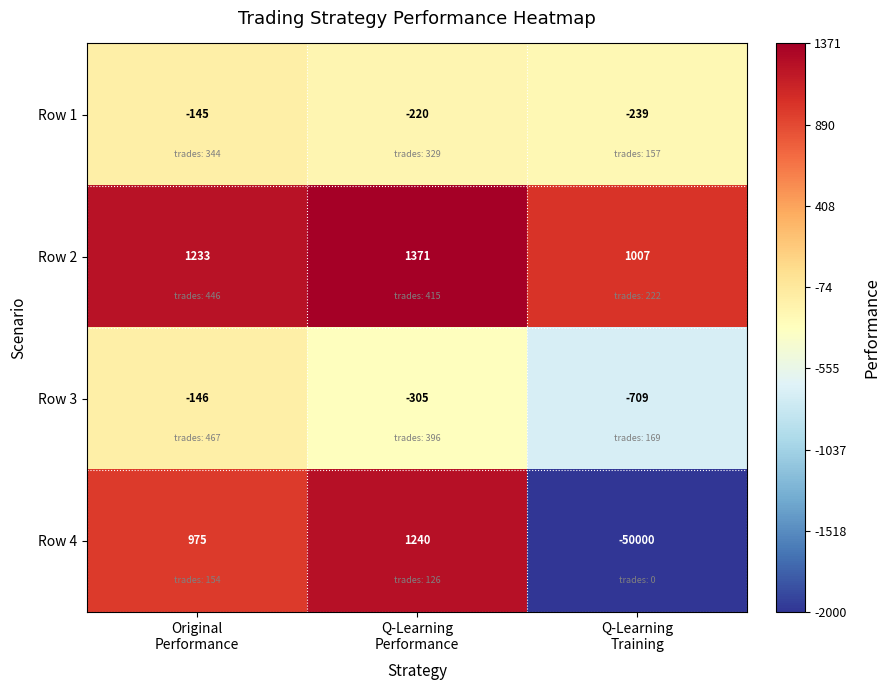

Which series has the largest range (max minus min)?

Row 4